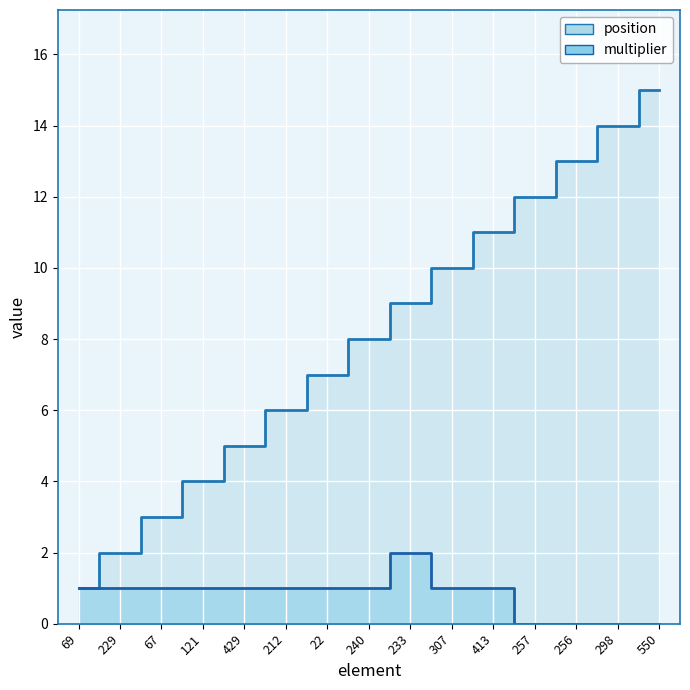

What are all the series names shown in the legend?

position, multiplier